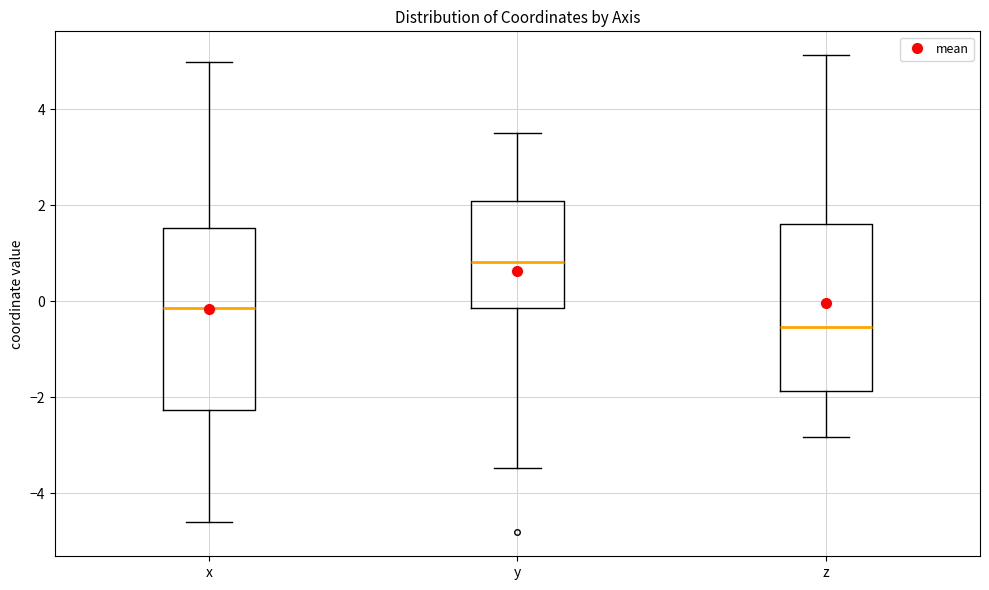

Which box's median line is the highest?

y